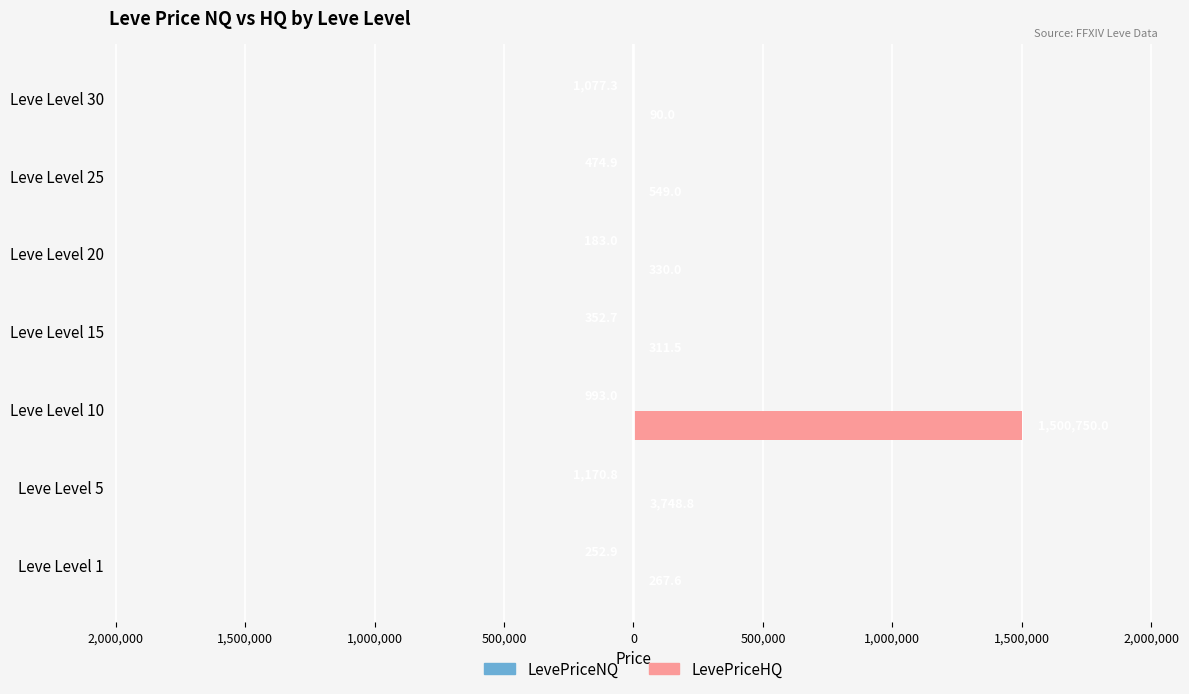

Does the chart contain stacked bars?

No